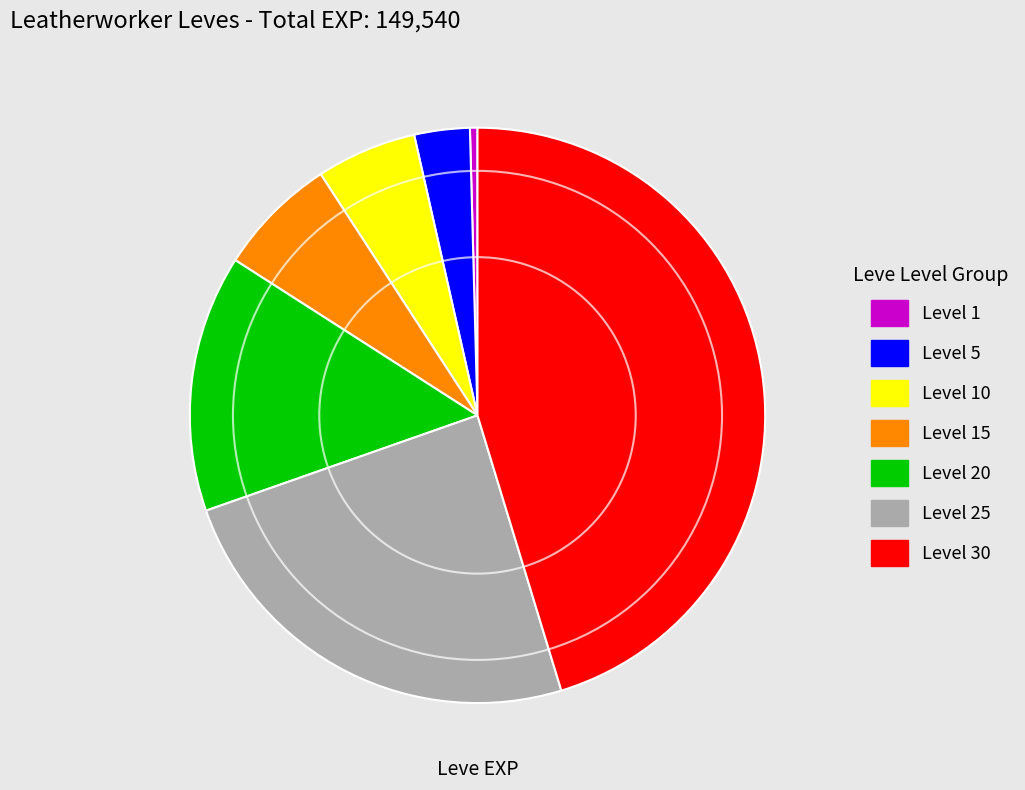

How many segments does this pie chart have?

7